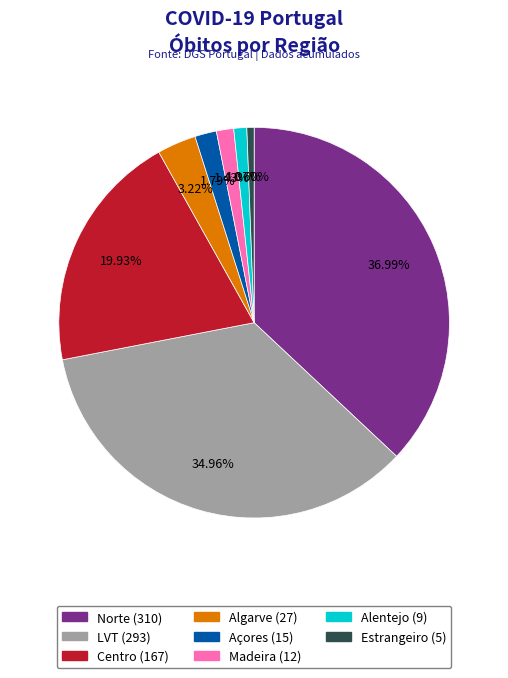

Is there a majority slice in this chart?

No